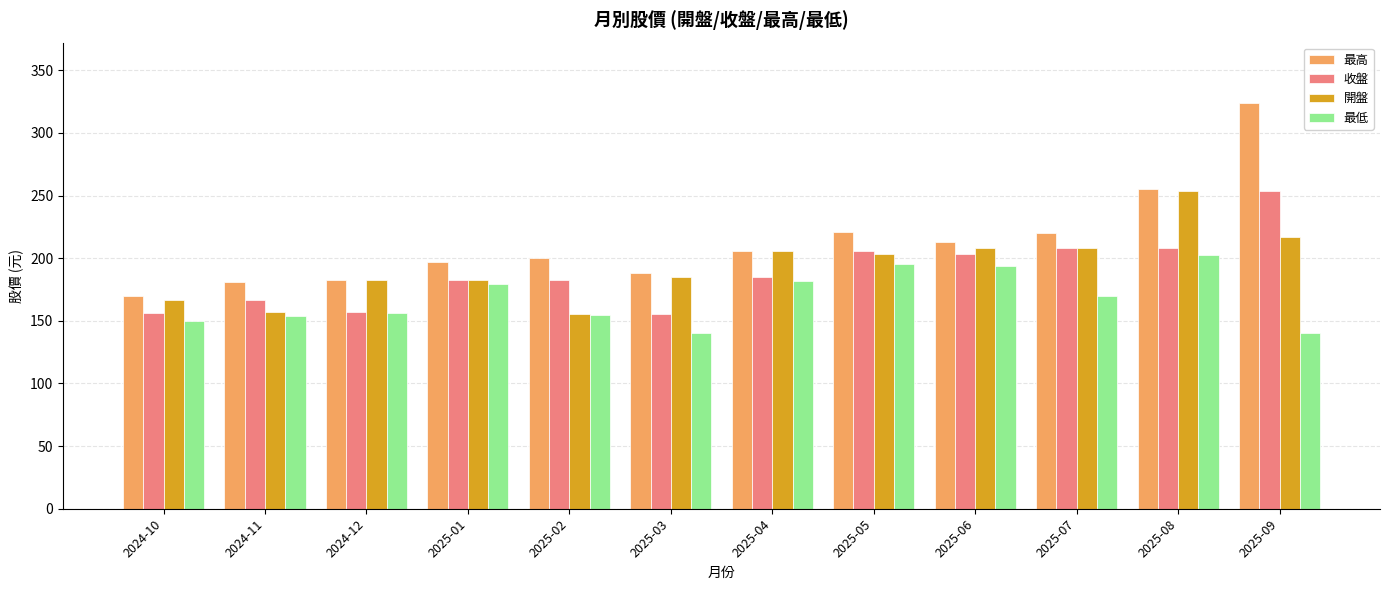

The value of 最高 at 2024-11 is 119.8. True or false?

False